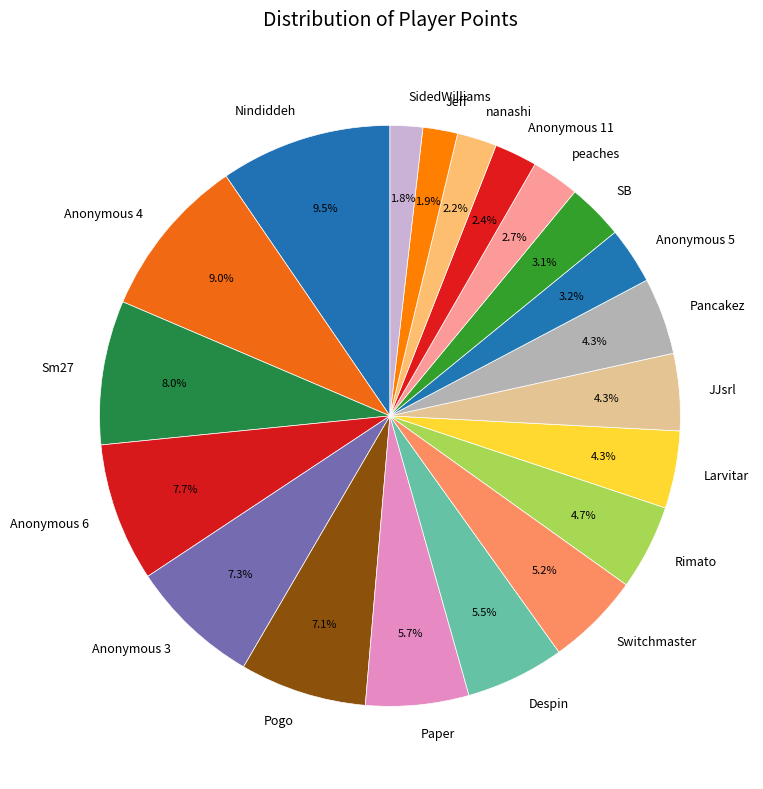

To the nearest percent, what is the combined percentage of Pogo and Anonymous 3?

14%